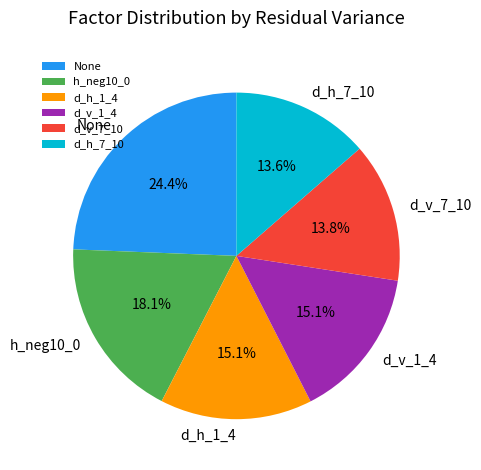

To the nearest percent, what percentage of the pie is None?

24%